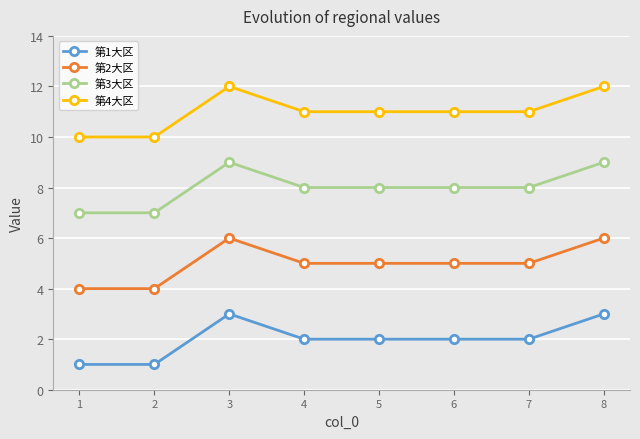

At how many categories does at least one series exceed 3?

8